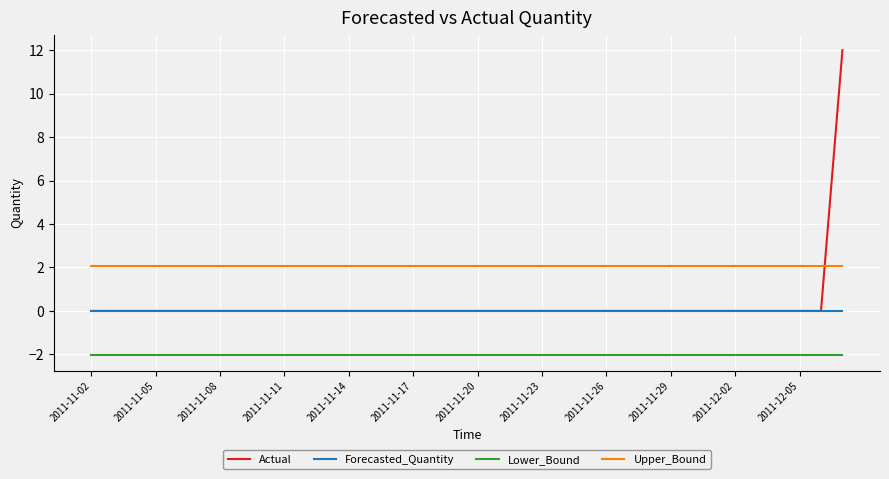

Which series has the largest total across all categories?

Upper_Bound